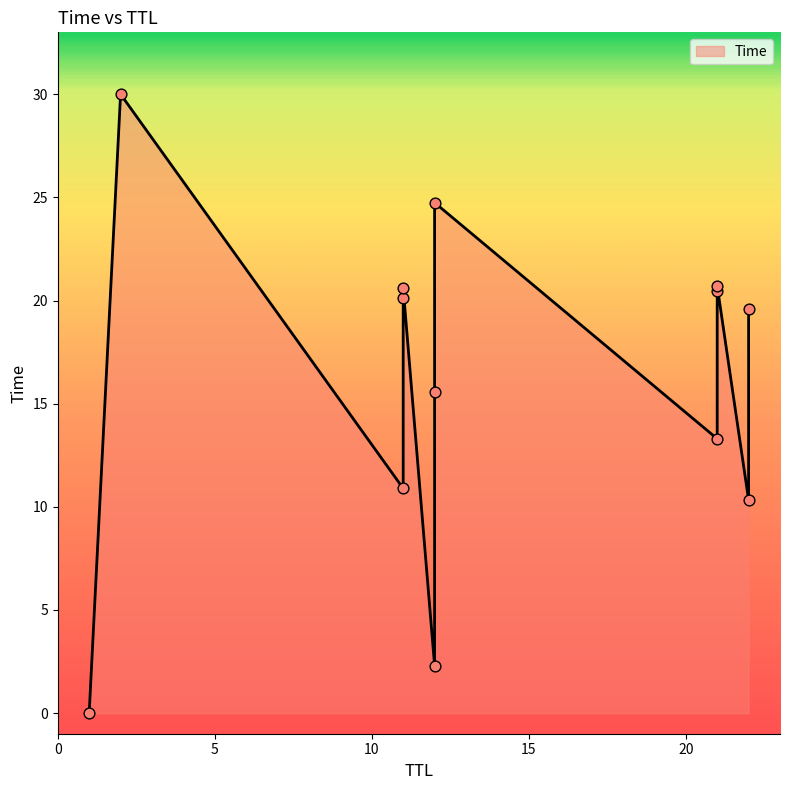

What is the change in value from 21 to 2?

+9.5